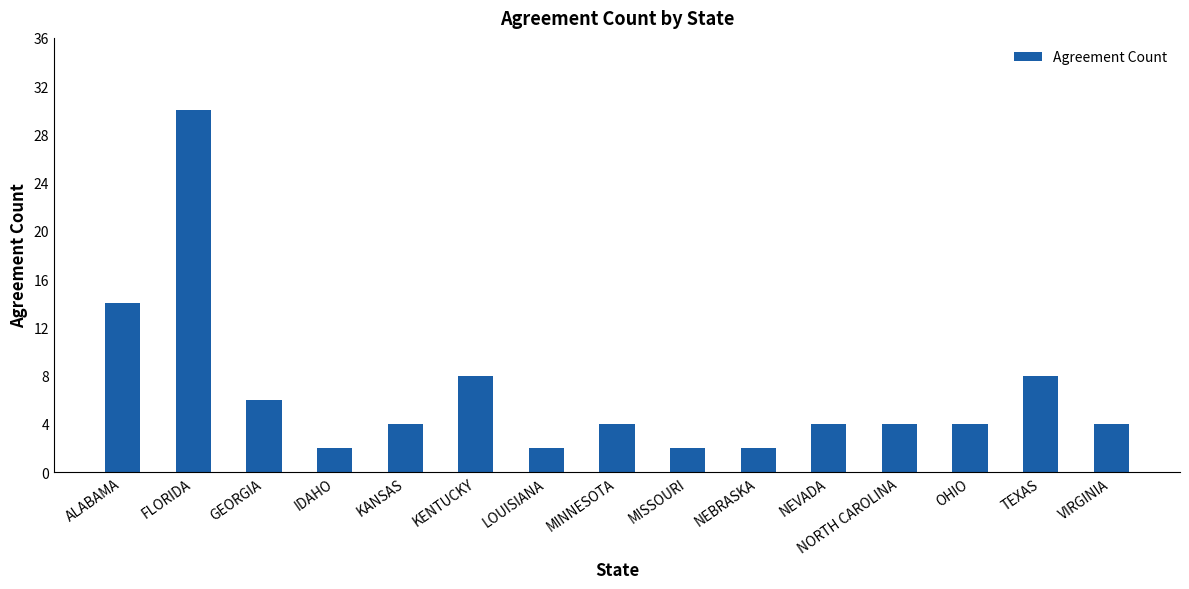

Count the number of categories in the chart.

15